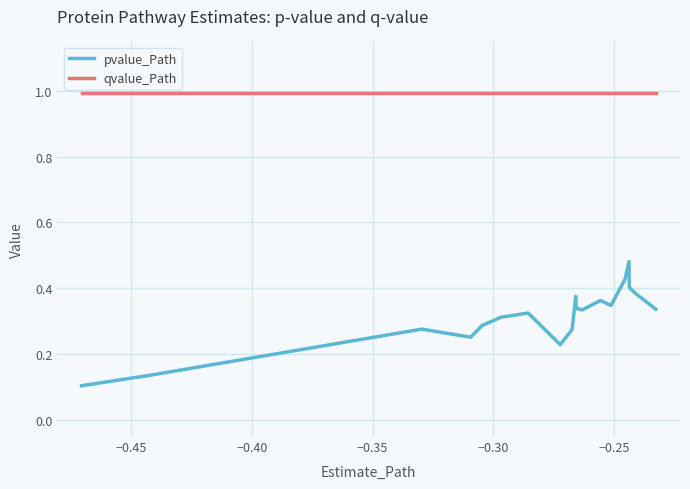

Rank the series by their maximum value, from lowest to highest.

pvalue_Path, qvalue_Path